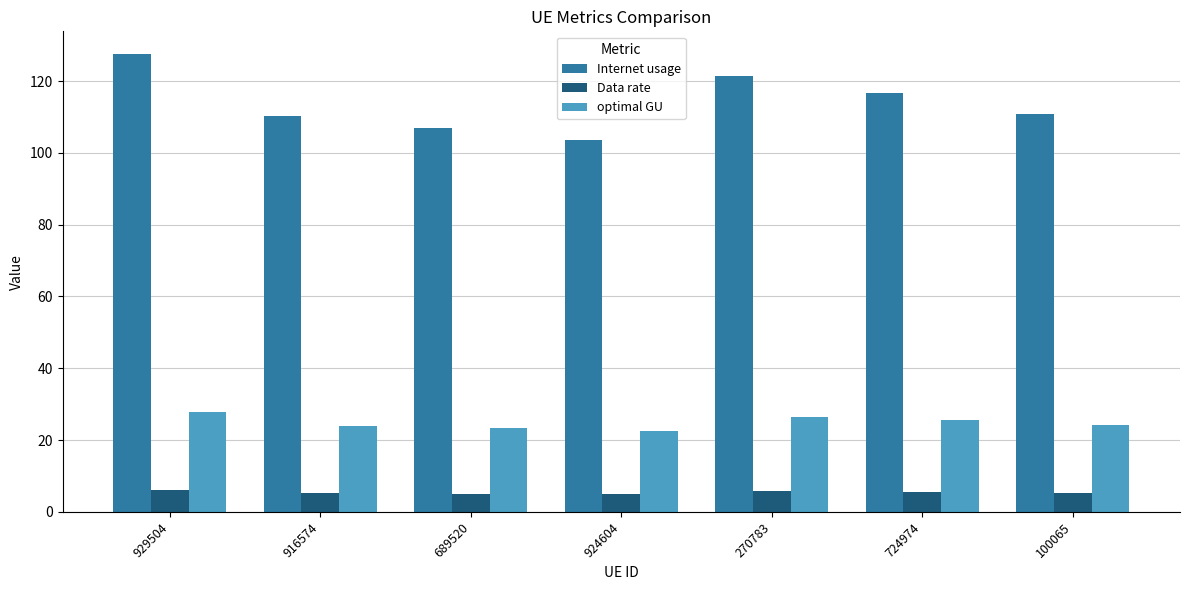

What position from the left is 689520?

3